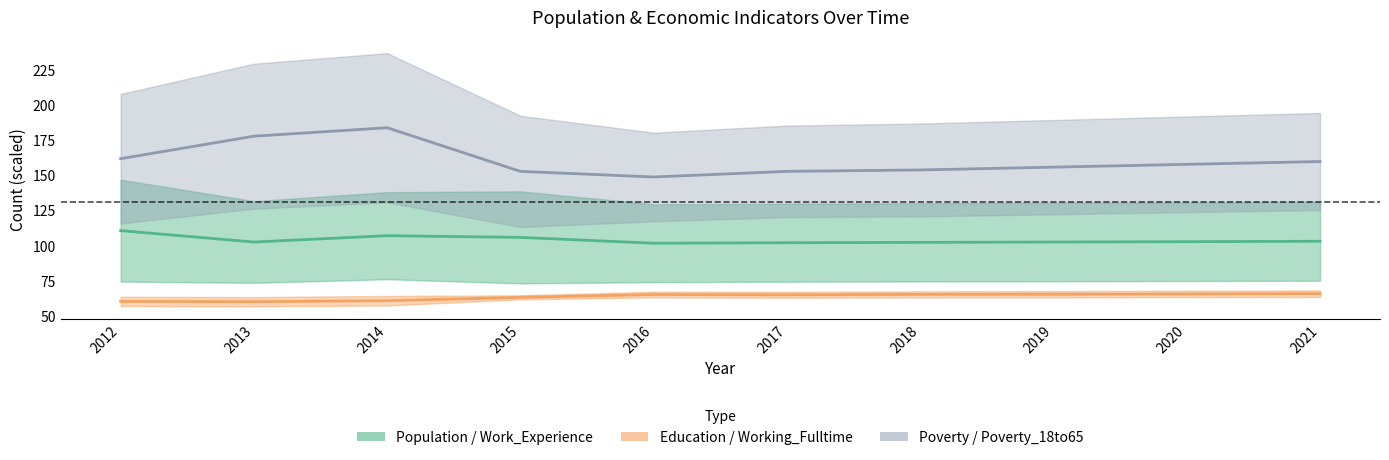

At which category is the sum across all series the highest?

2014